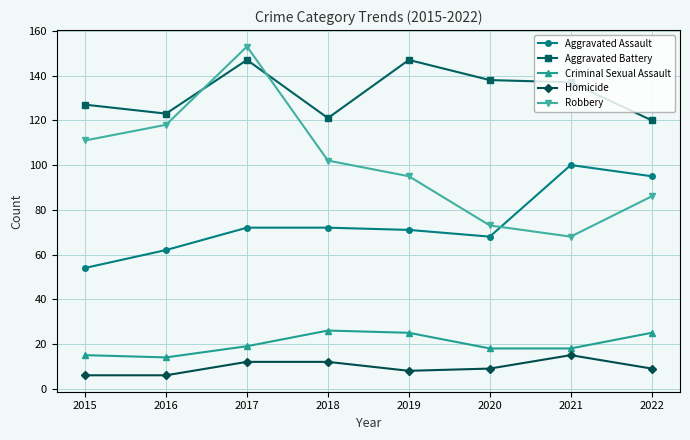

Which series has the widest spread of values?

Robbery